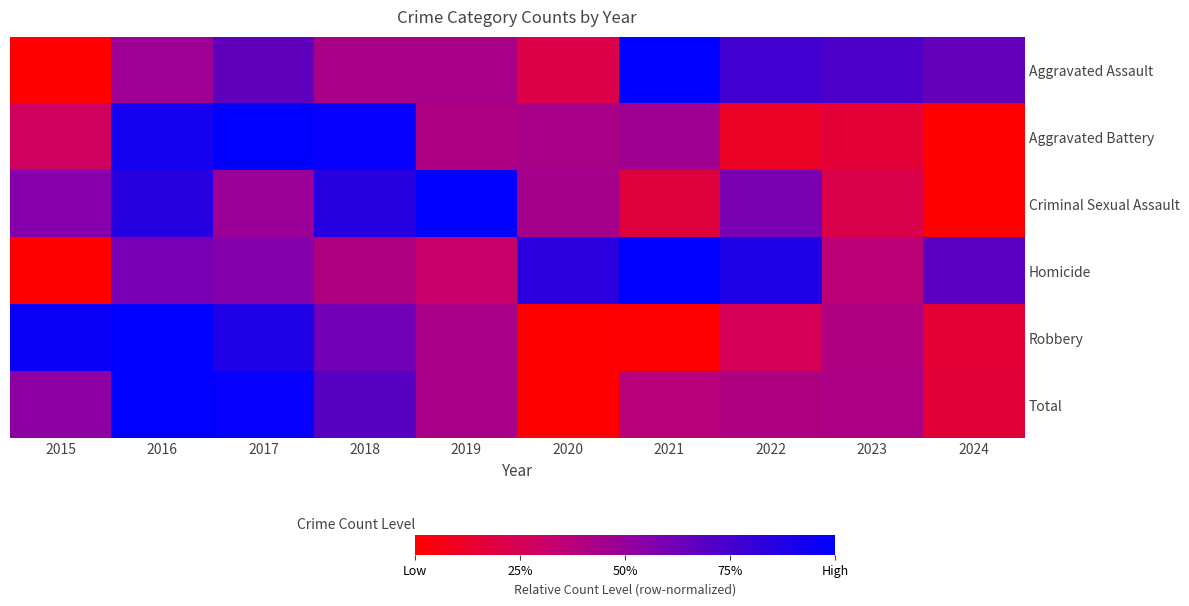

What is the total value across all series at 2017?

4.6